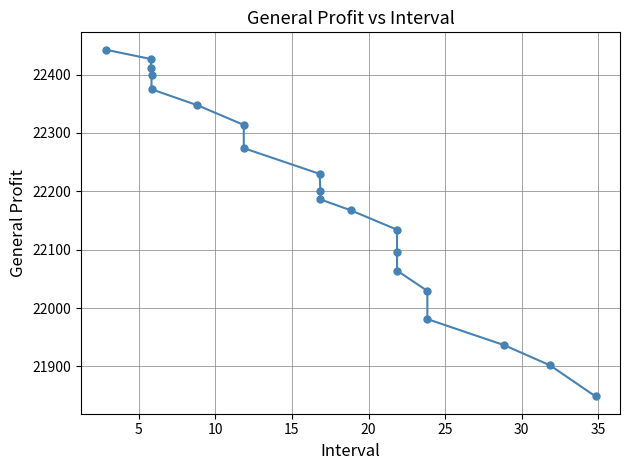

Is this an area chart (filled region under the line)?

No